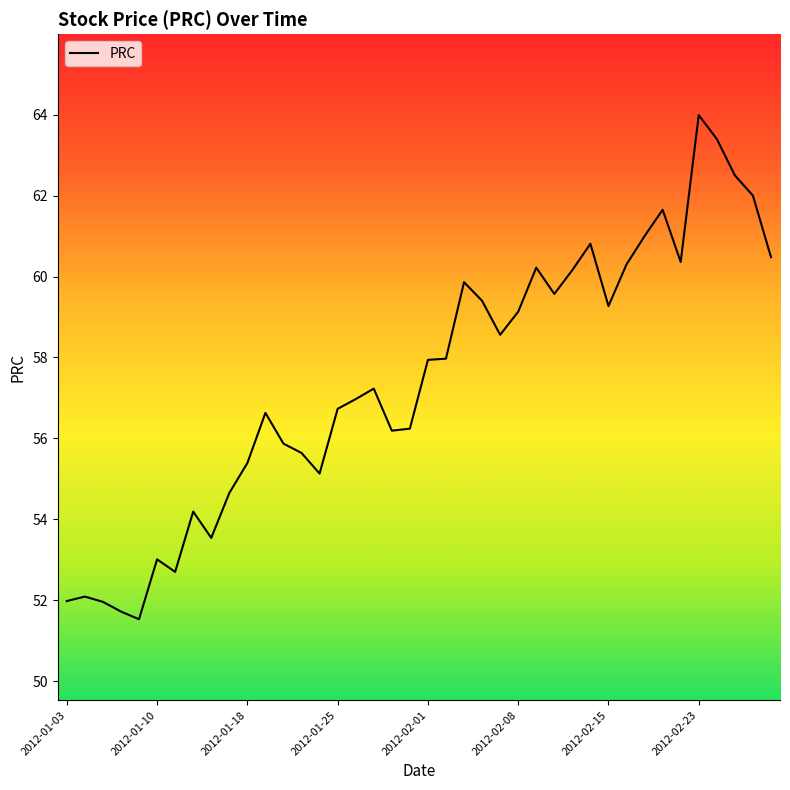

What is the difference between the maximum and minimum values?

12.5